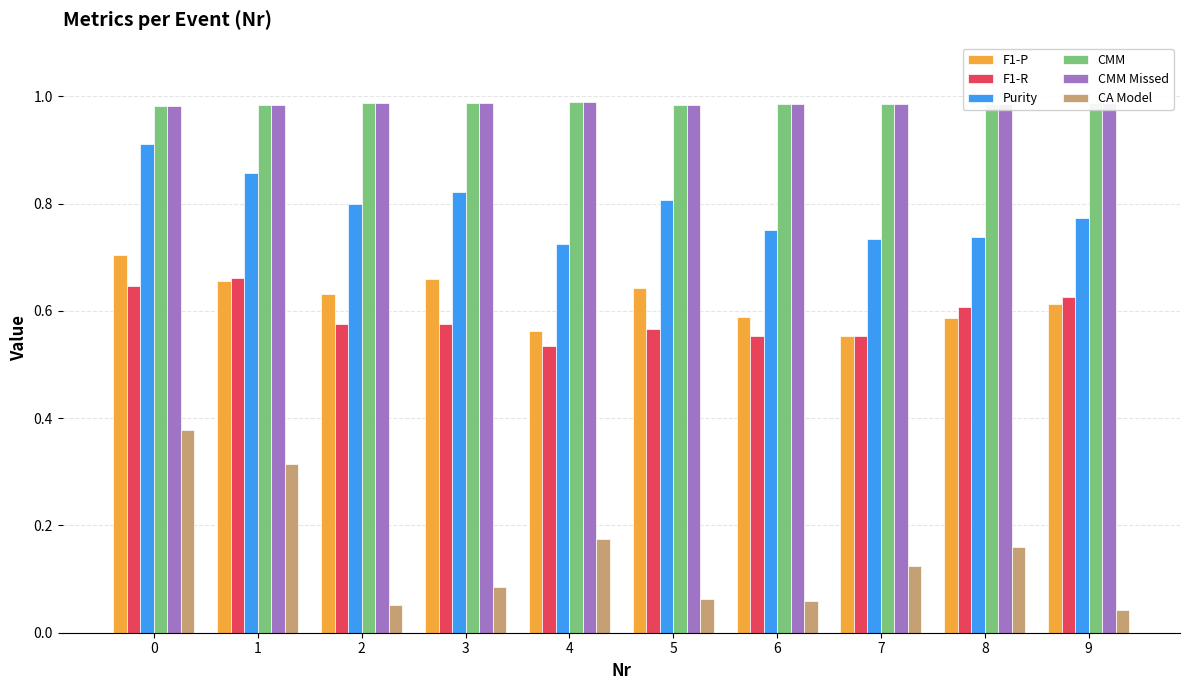

At how many categories does at least one series exceed 0?

10